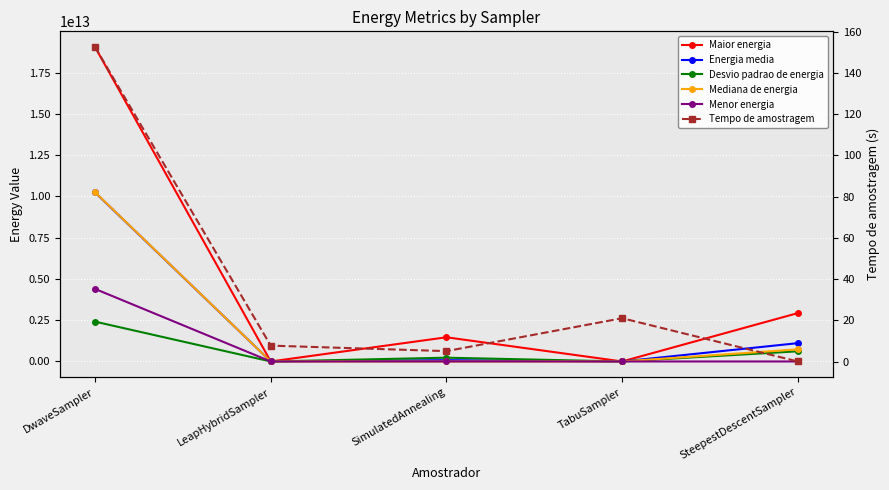

What is the sum of the Menor energia values at SteepestDescentSampler and TabuSampler?

129500.0